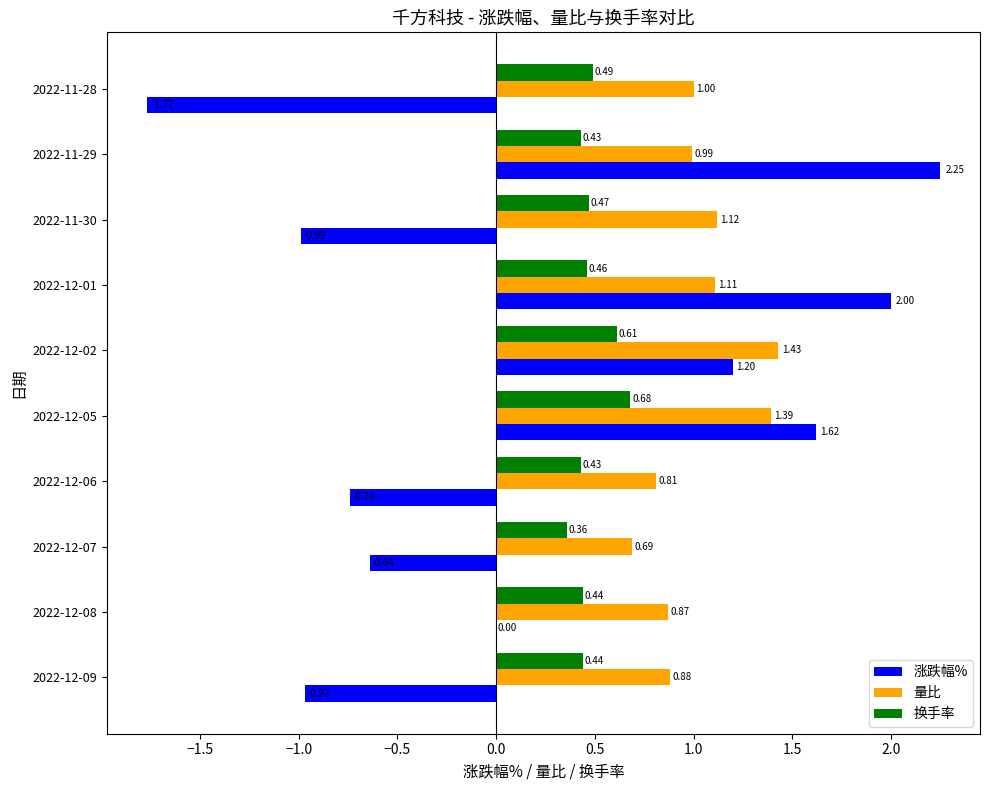

Which series changed the most between 2022-12-07 and 2022-12-06?

量比